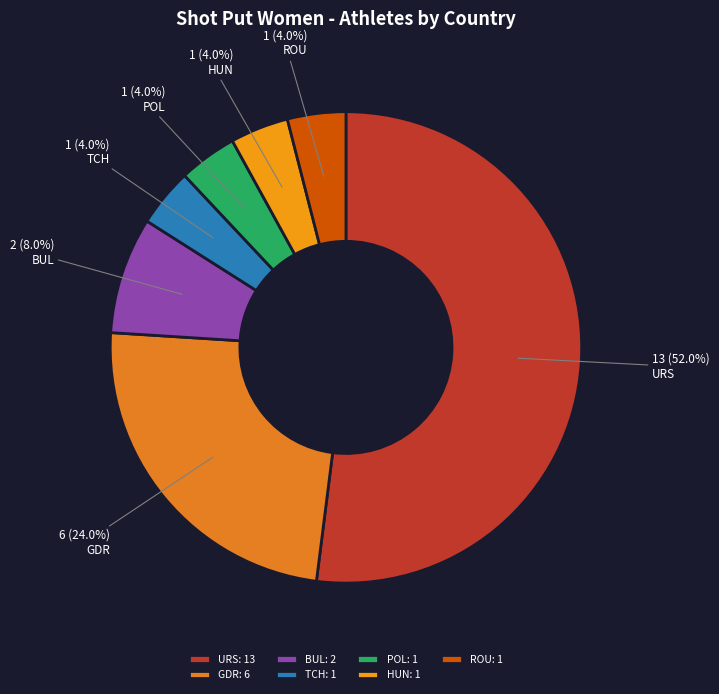

Which slice is the largest?

URS